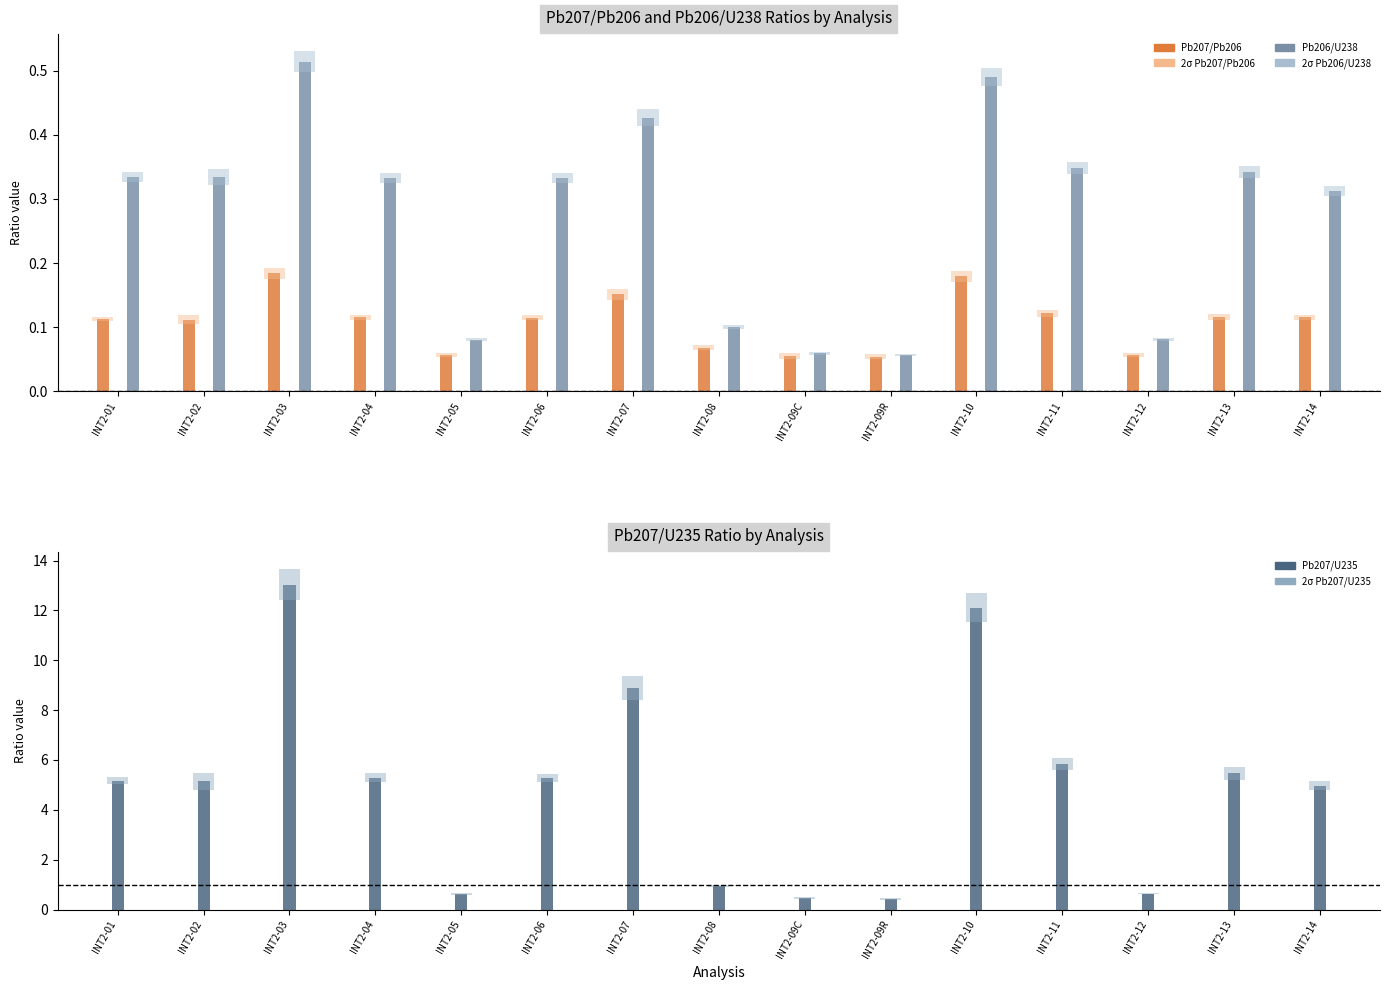

Which has a higher value, INT2-09R or INT2-14?

INT2-14